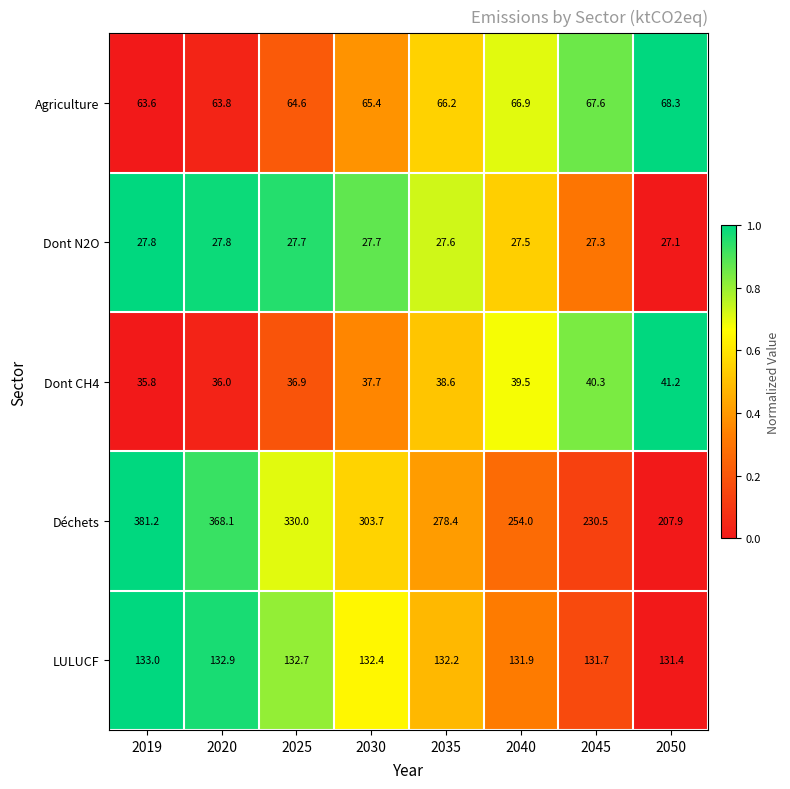

How many data points in Dont CH4 are less than 38?

4